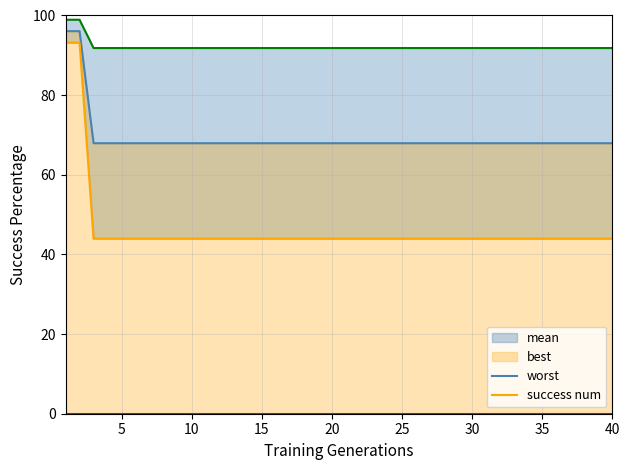

Which series has the largest range (max minus min)?

best